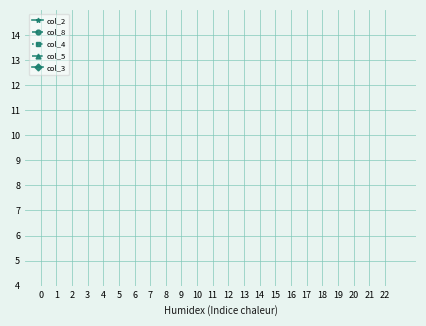

How many distinct data groups are displayed?

5